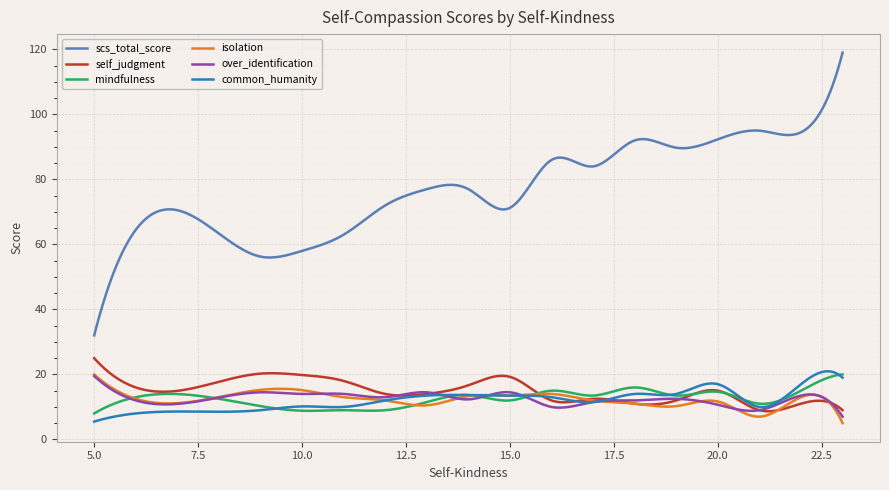

Which series has the largest total across all categories?

scs_total_score